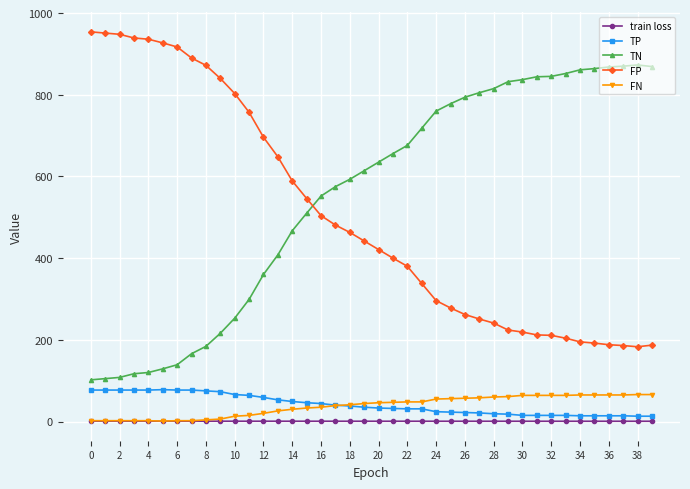

What is the maximum value shown in the chart?

954.0